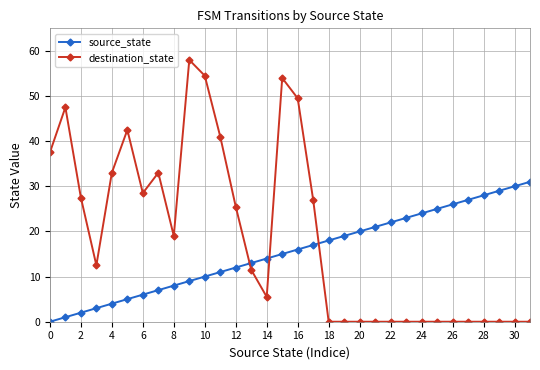

How many intersections are there between source_state and destination_state?

3